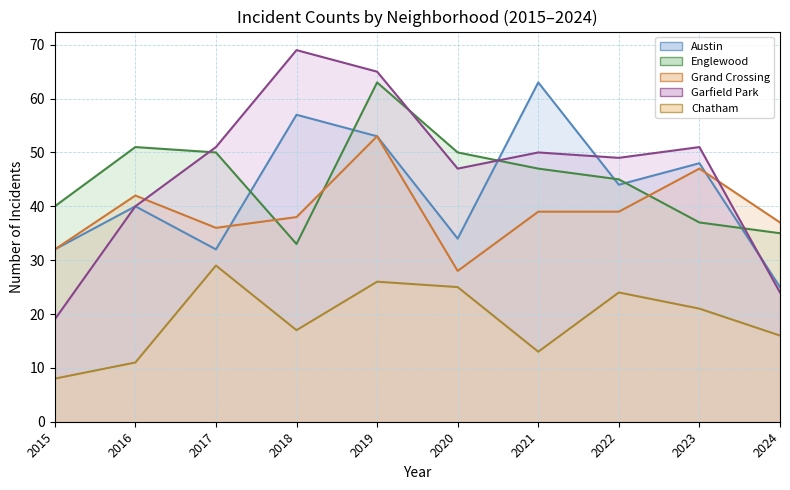

Is it true that Garfield Park equals 11 at 2015?

False